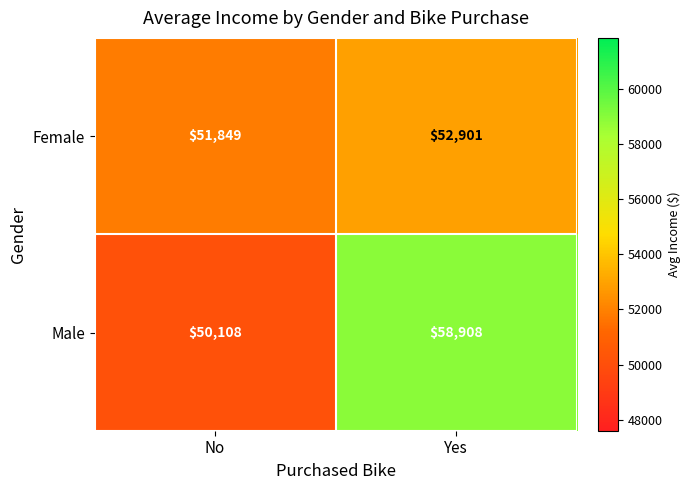

How many categories are shown in the chart?

2